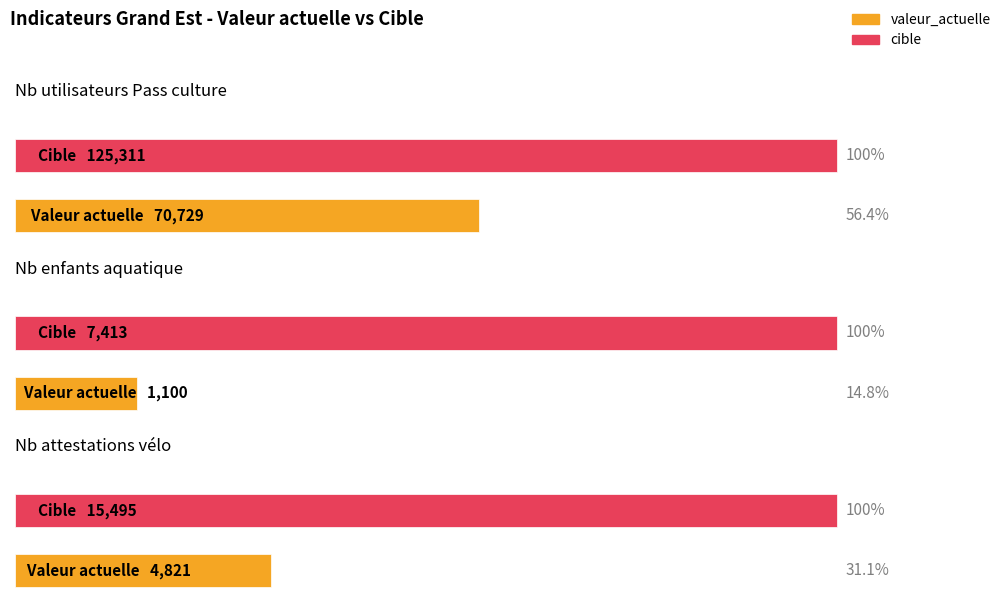

Which series has the largest total across all categories?

cible